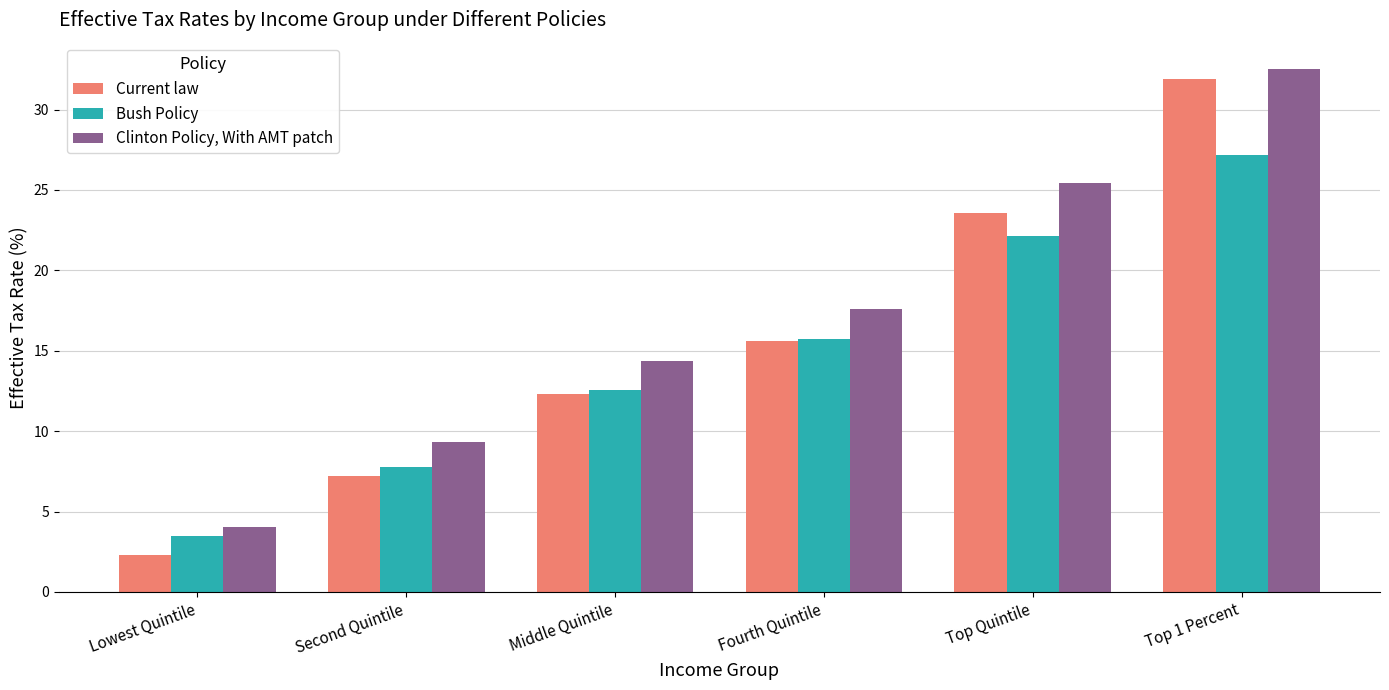

Is the value of Current law at Middle Quintile greater than the value of Clinton Policy, With AMT patch at Middle Quintile?

No